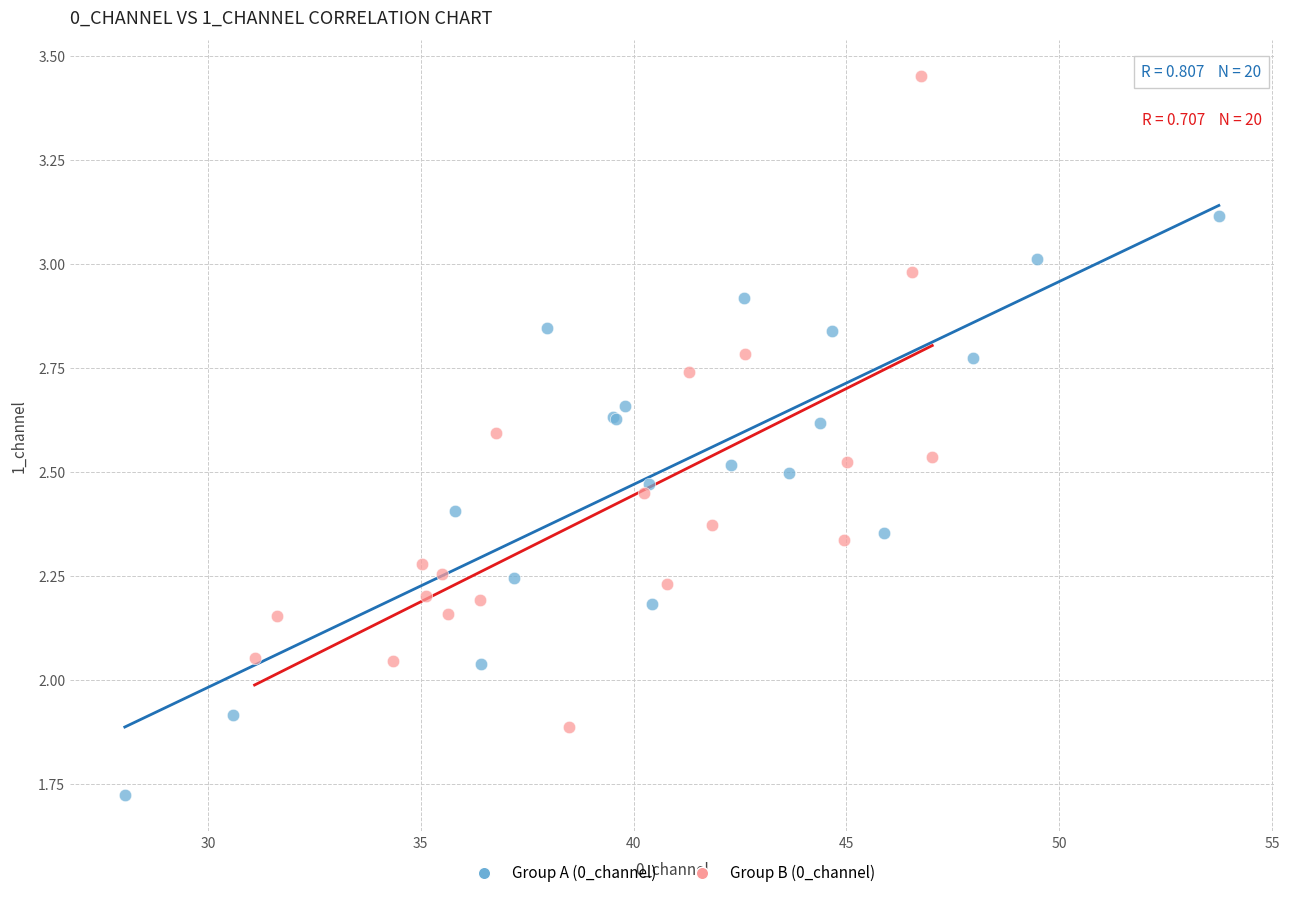

Which series contains the highest Y value?

Group B (0_channel)